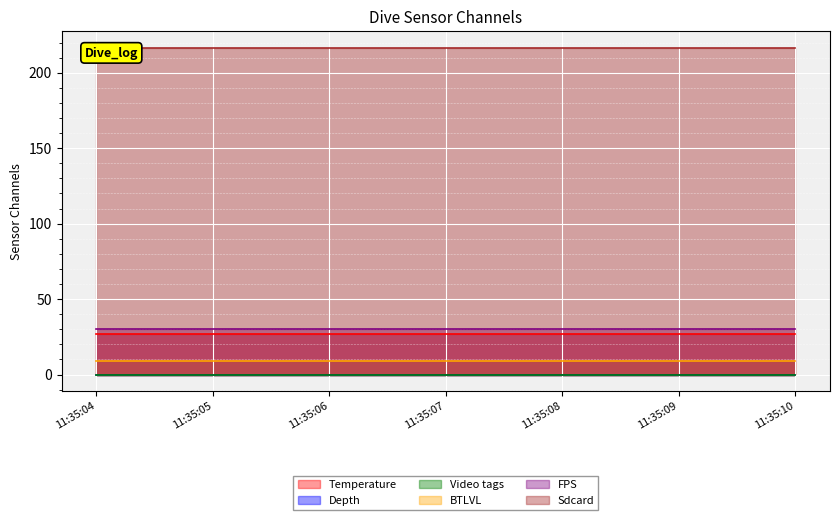

Which series has the widest spread of values?

Temperature